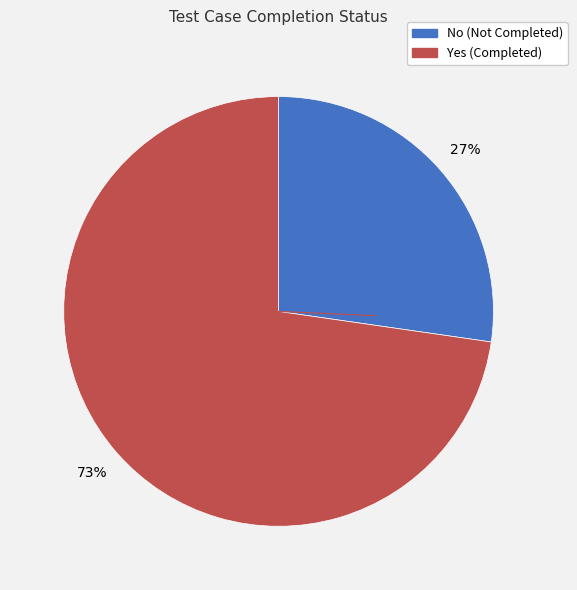

What is the smallest slice in the pie chart?

No